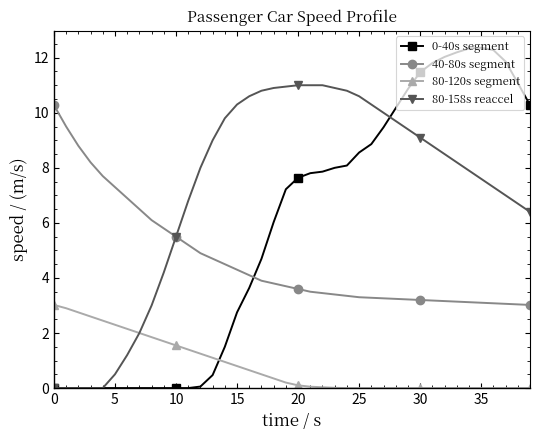

True or false: 0-40s segment has more than 0 points higher than both neighbors.

True